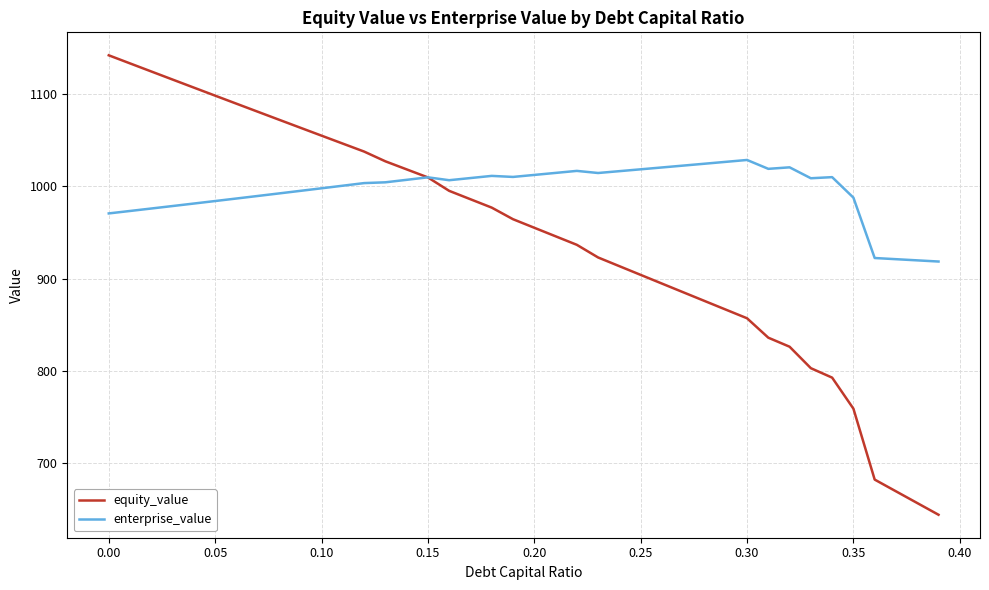

List the series in order of their overall mean, highest first.

enterprise_value, equity_value